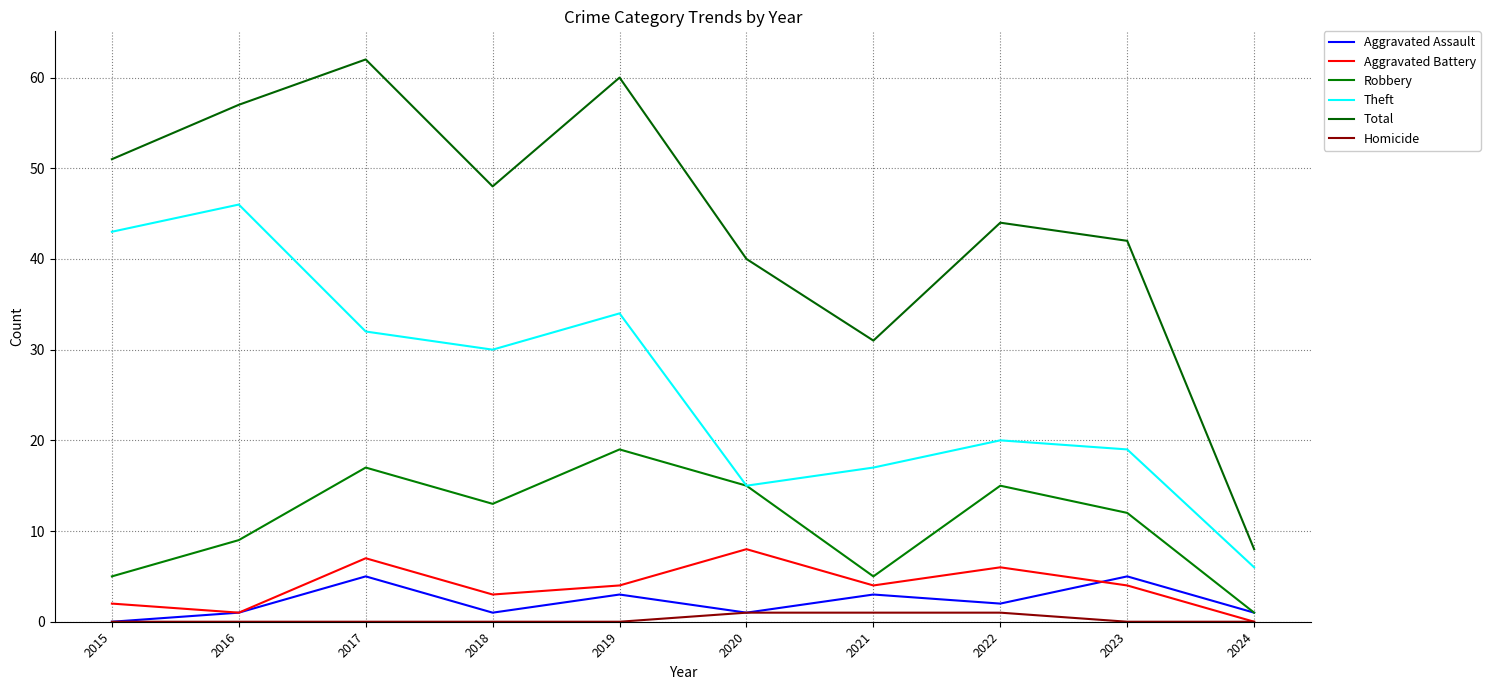

At which label does Theft reach its peak?

2016